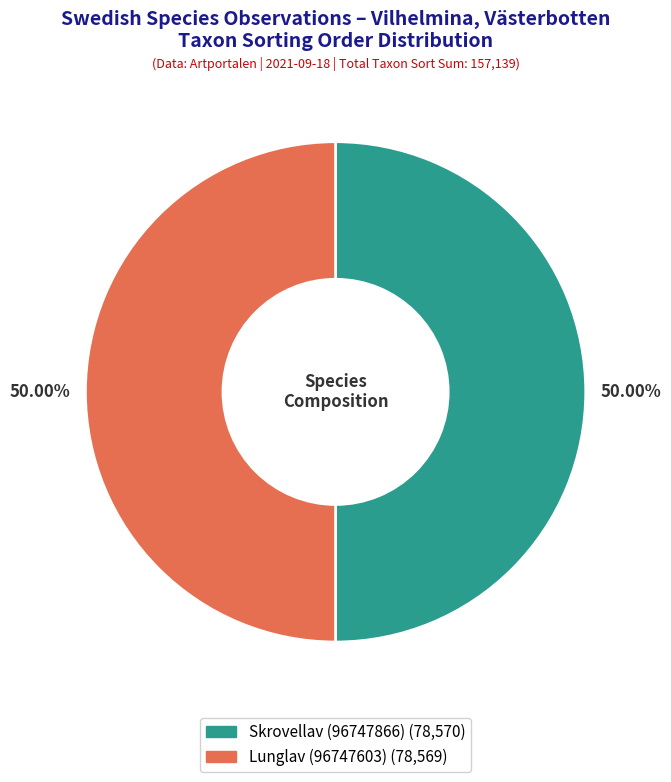

Do Skrovellav (96747866) and Lunglav (96747603) together represent more than half of the pie?

Yes